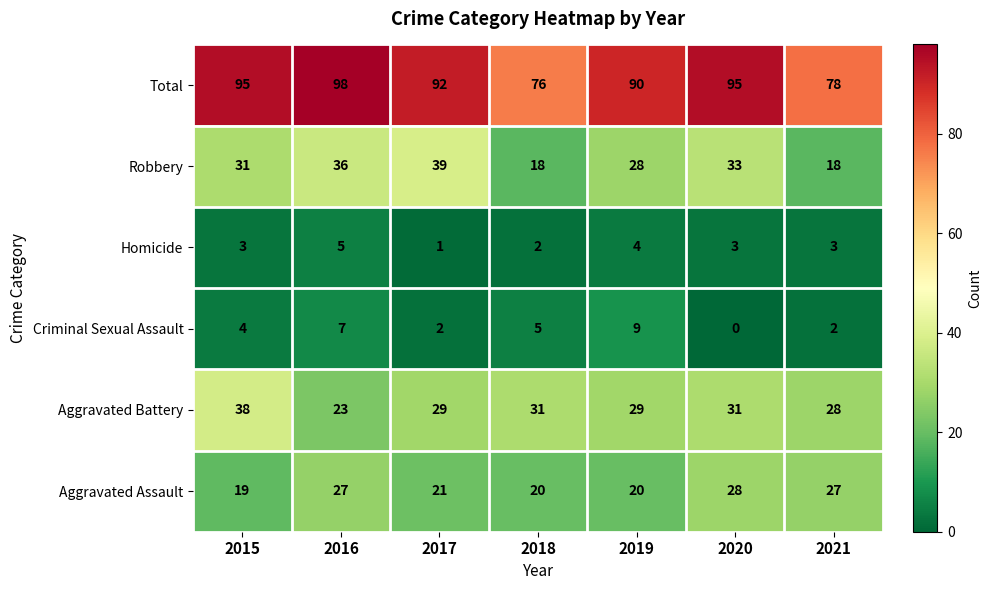

How many distinct data groups are displayed?

6